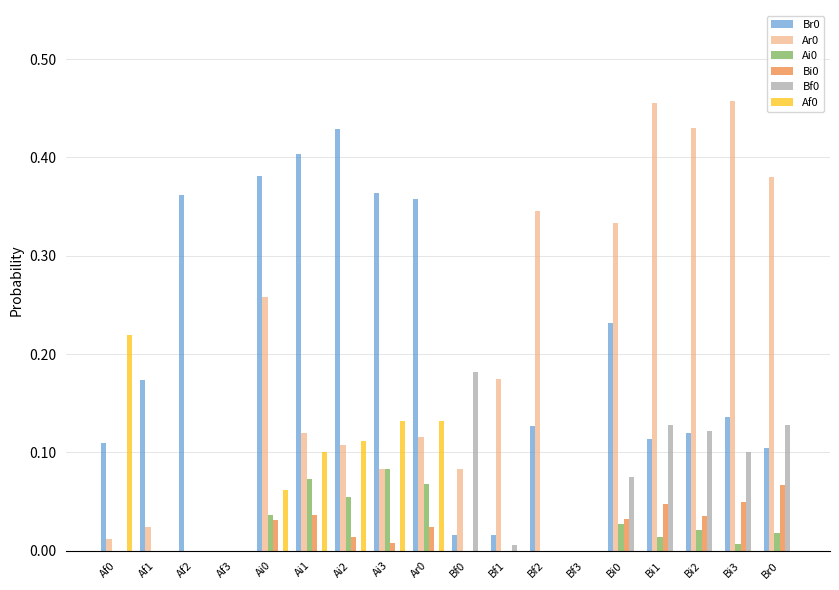

What is the sum of all Ar0 values?

3.4